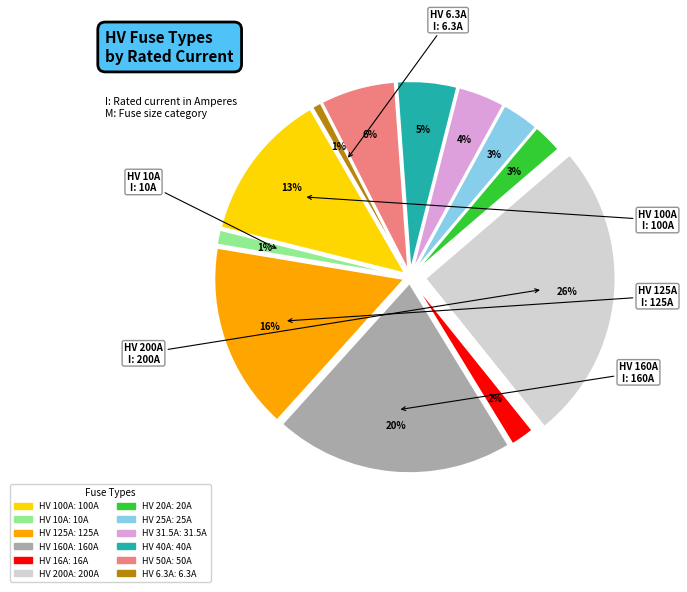

Which slice is the largest?

HV 200A